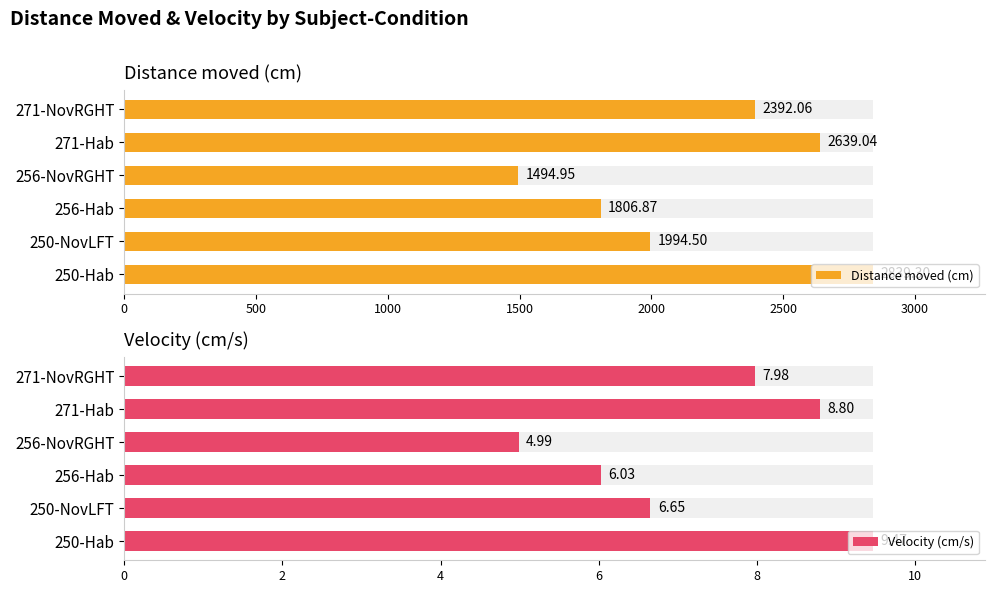

What is the value of the Distance moved (cm) bar at the 5th from the left?

2639.0